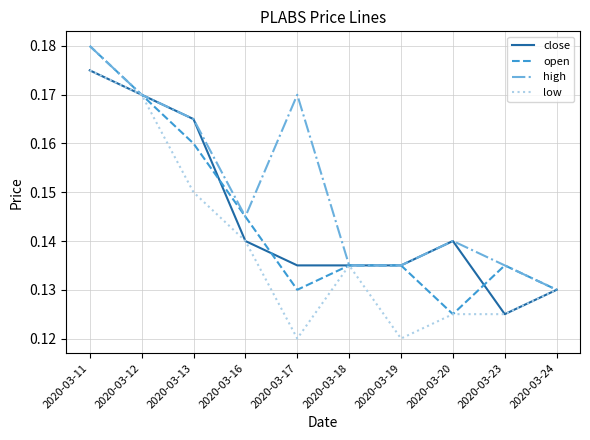

At which label is close closest to 0?

2020-03-23